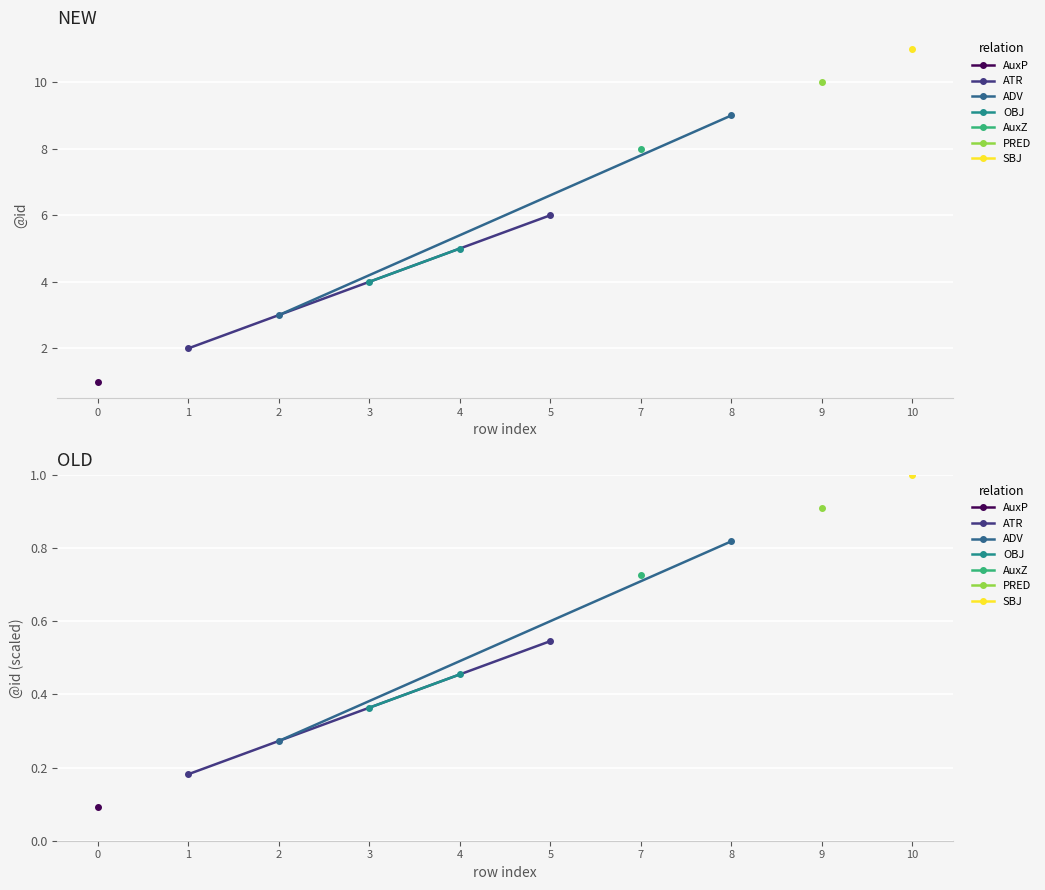

The value of ADV at 2 is 0.1. True or false?

False